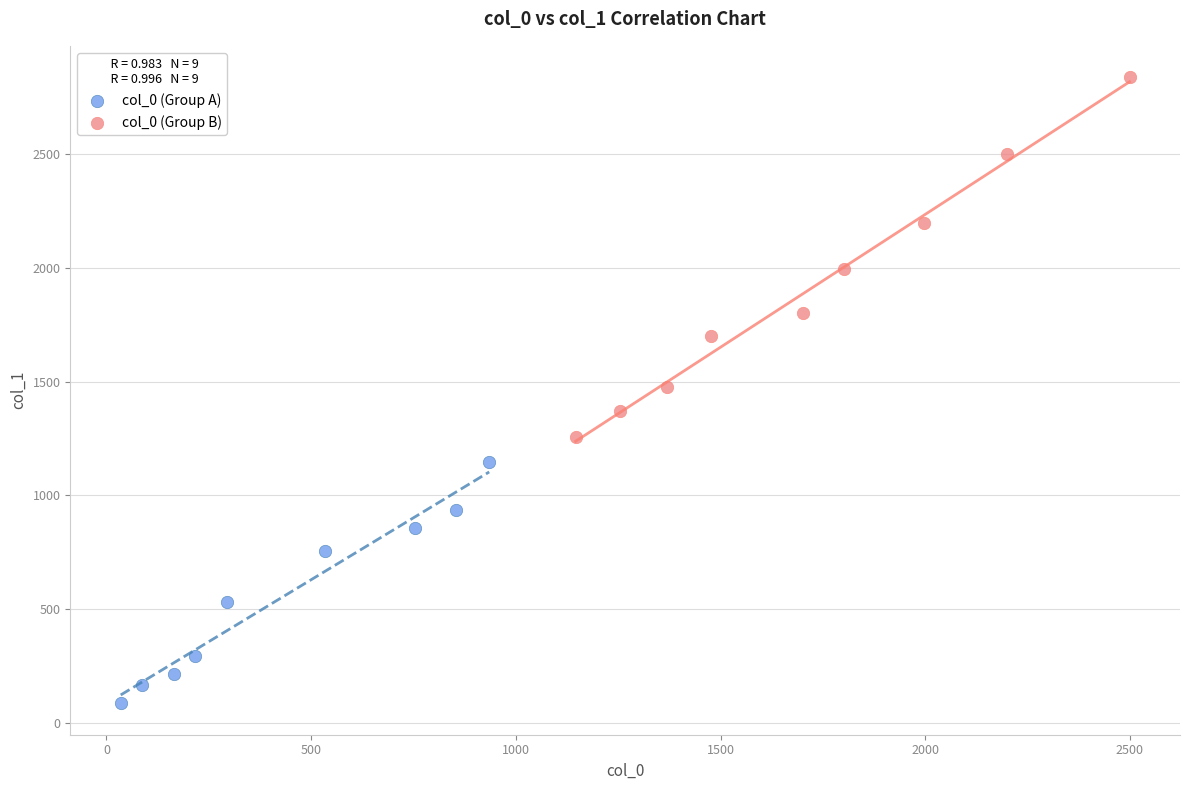

Which series contains the lowest Y value?

col_0 (Group A)